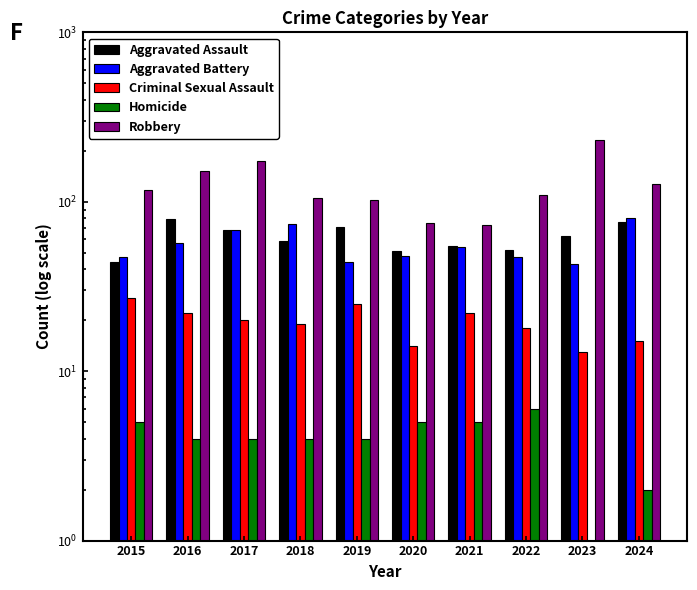

At which category is the sum across all series the highest?

2023